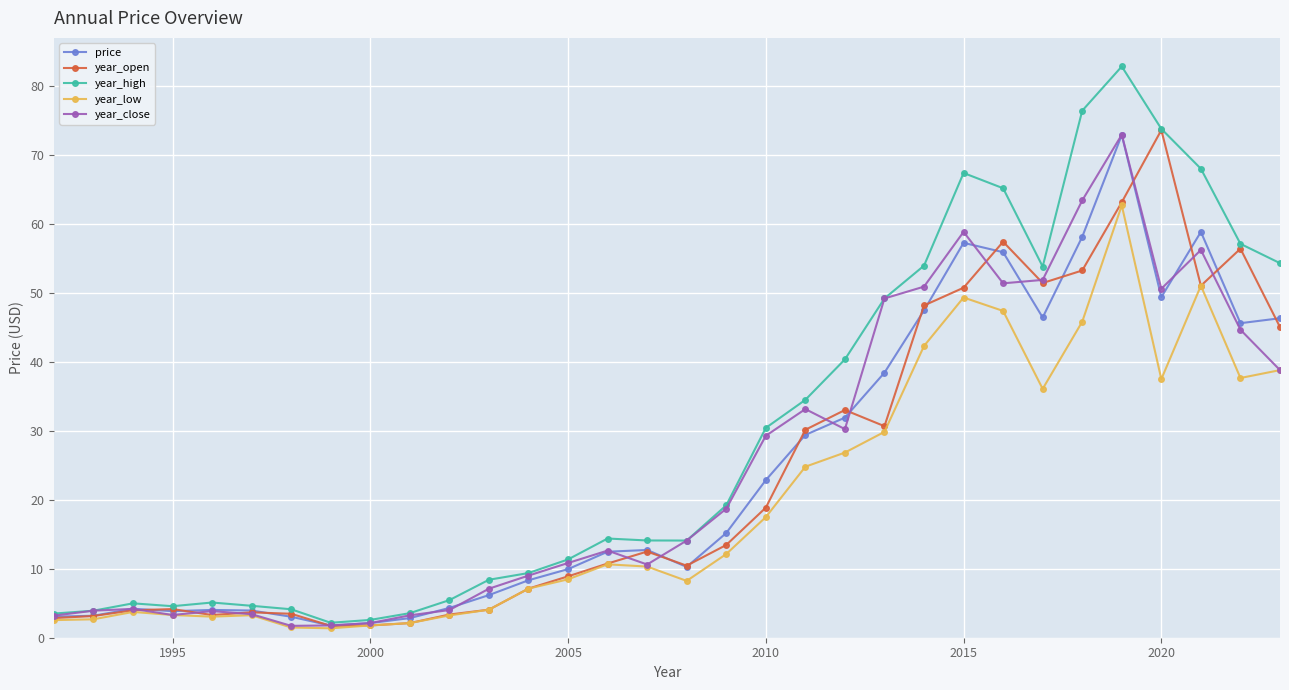

Which series has the largest total across all categories?

year_high